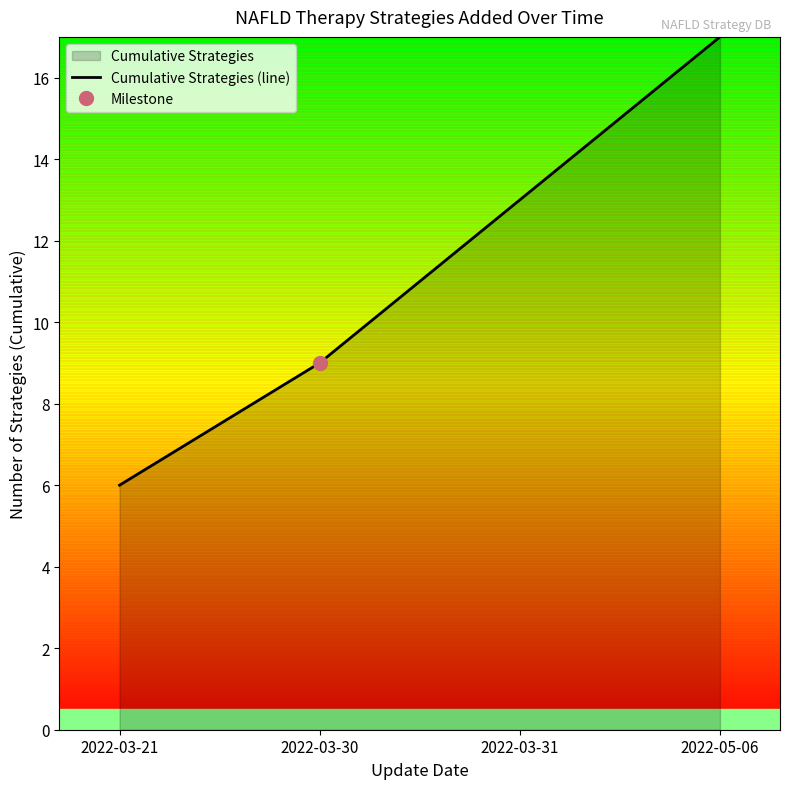

Reading left to right, what are all the values shown in this chart?

6	9	13	17